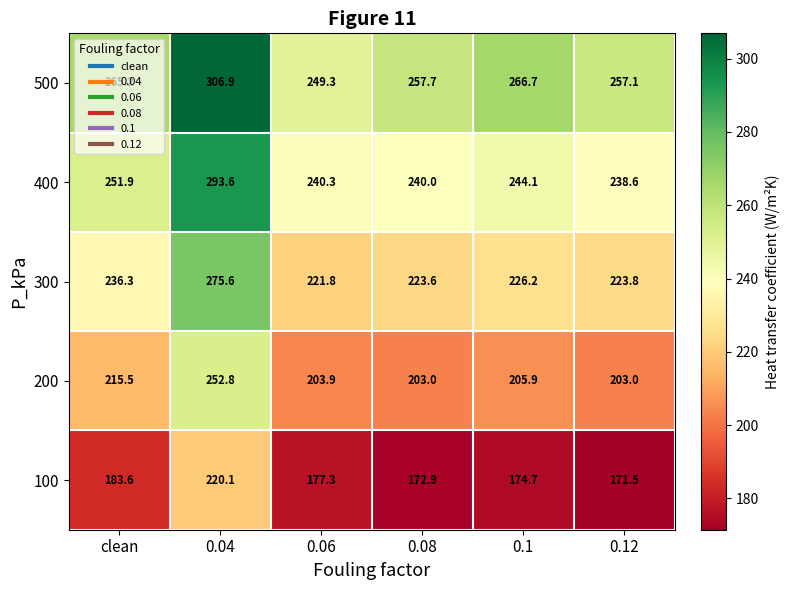

Rank the categories by 400 value from lowest to highest.

0.12, 0.08, 0.06, 0.1, clean, 0.04